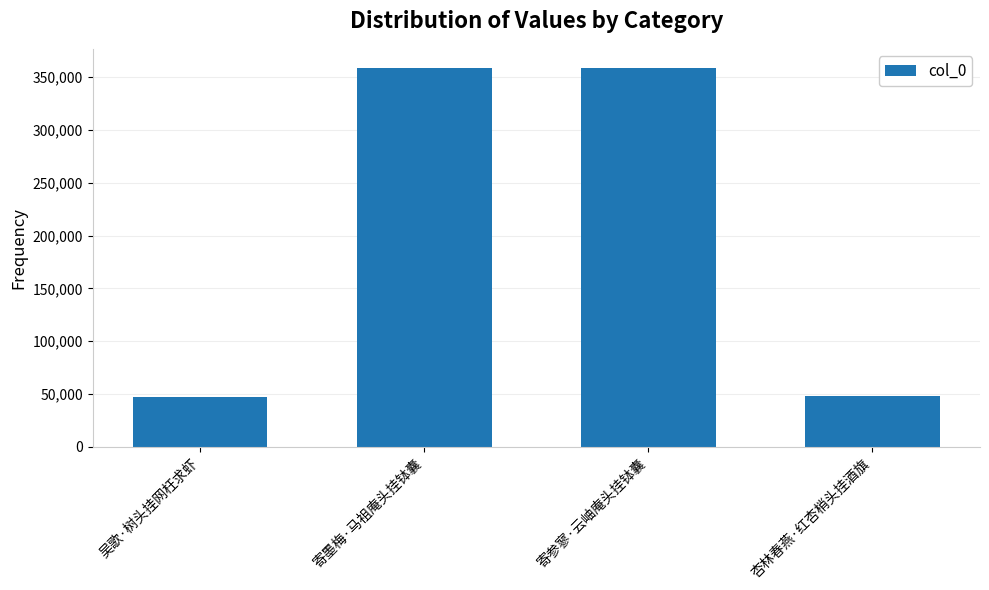

What is the label of the 3rd bar from the left?

寄参寥·云岫庵头挂钵囊